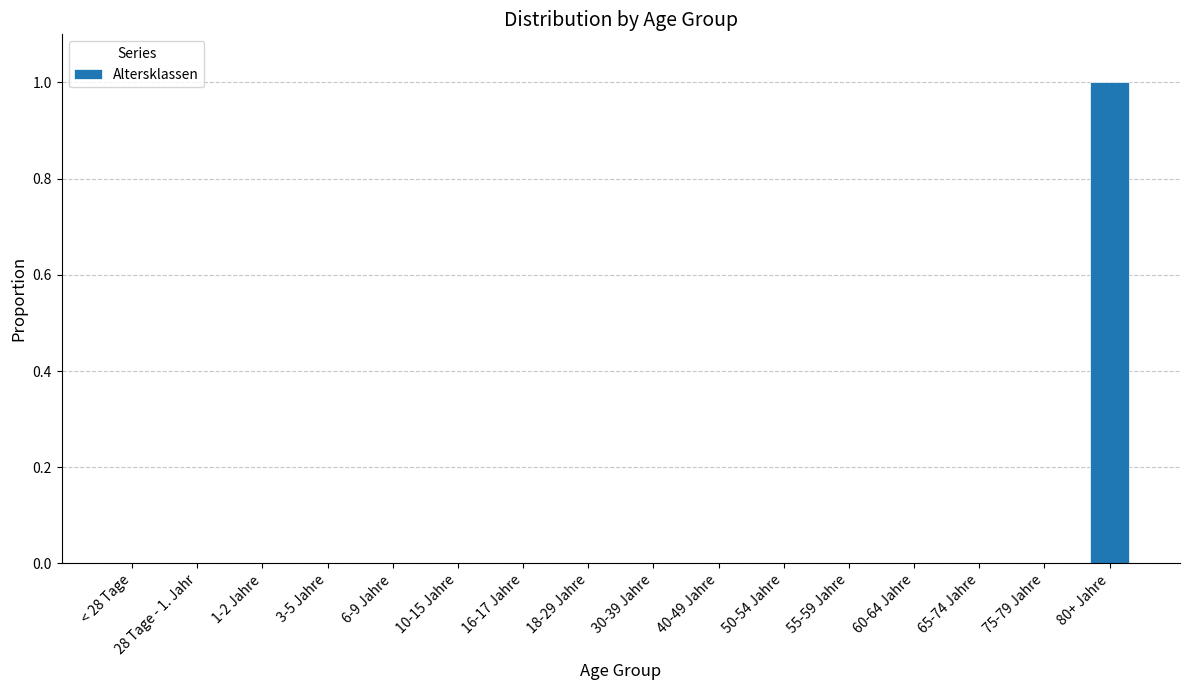

What is the change in value from 40-49 Jahre to 80+ Jahre?

+1